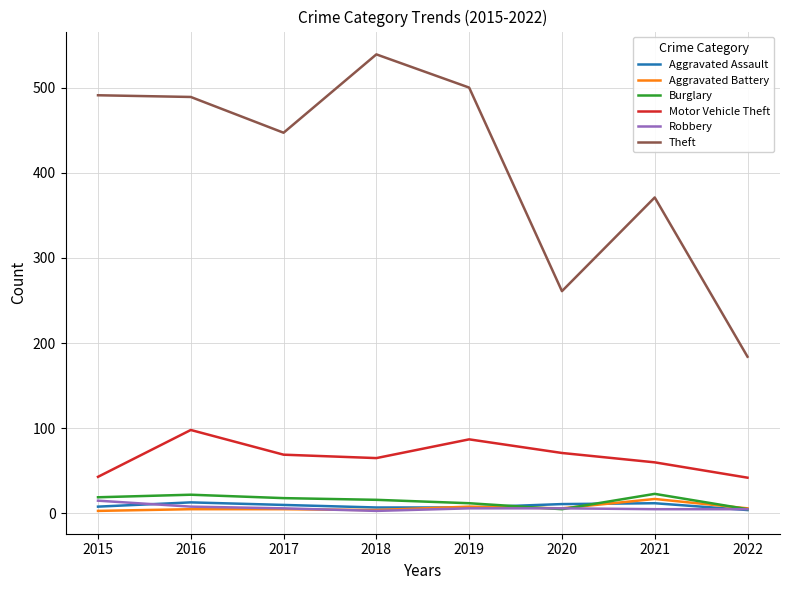

Which series changed the most between 2019 and 2020?

Theft